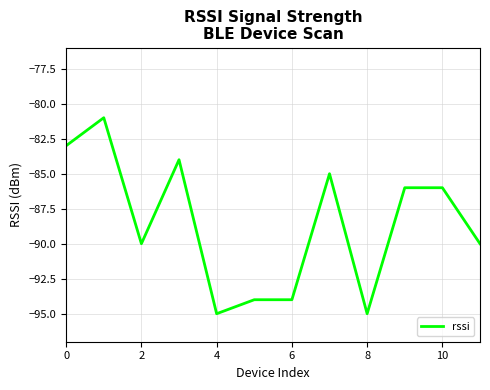

What is the difference between the maximum and minimum values?

14